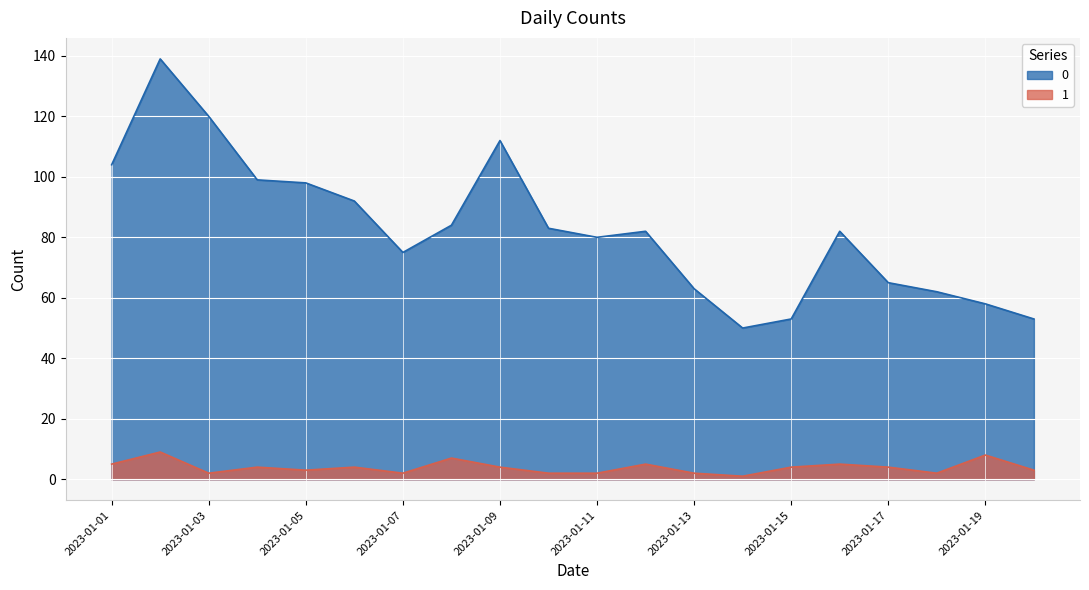

How many distinct data groups are displayed?

2